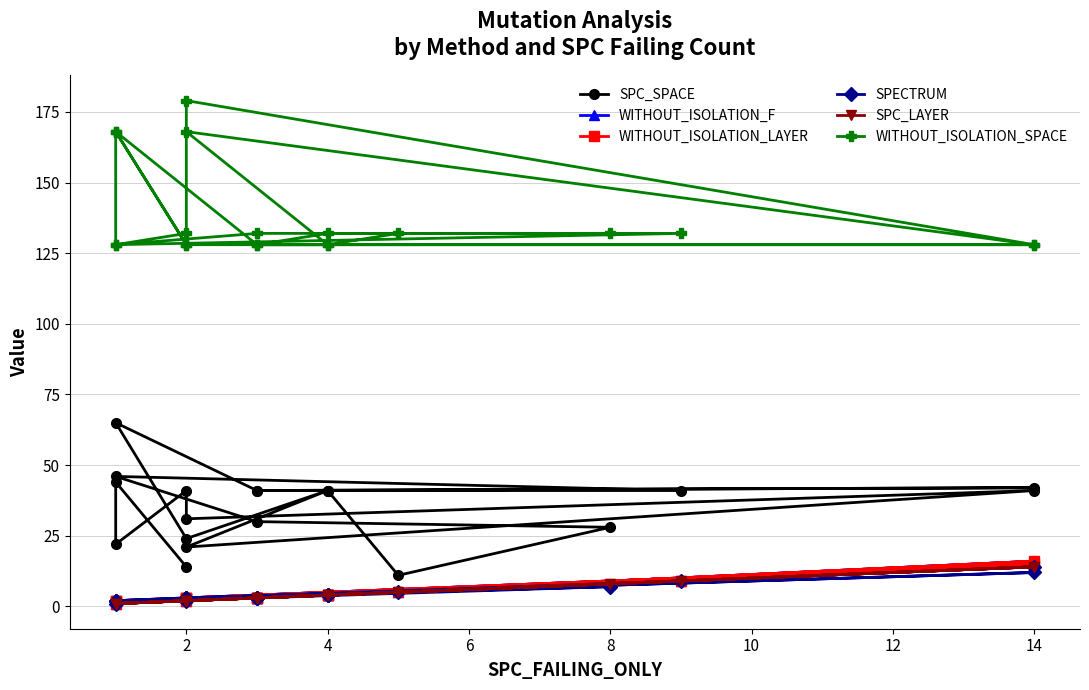

In SPC_SPACE, how many points are higher than both neighbors (excluding endpoints)?

7